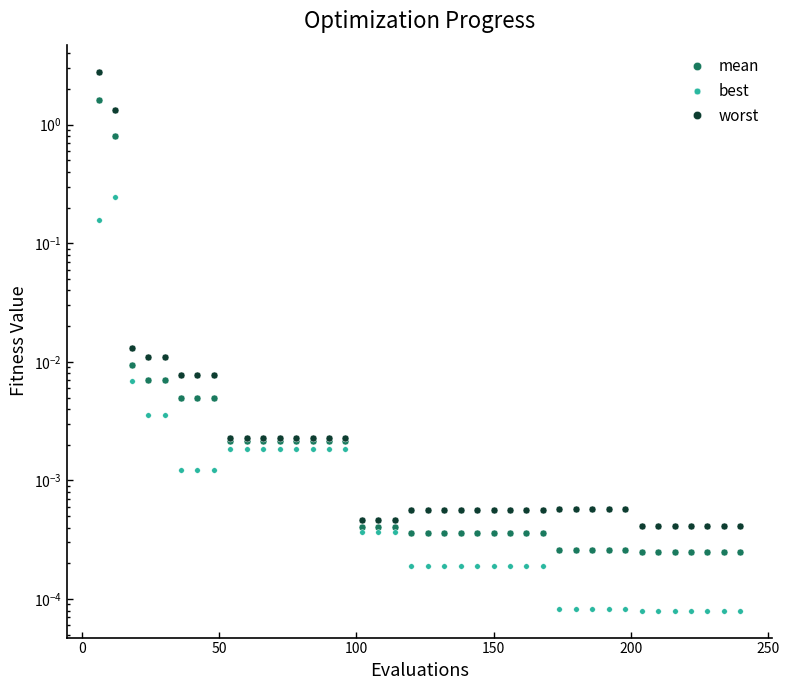

Reading left to right, list all the values displayed in this chart.

mean: 1.6	0.8	0.0	0.0	0.0	0.0	0.0	0.0	0.0	0.0	0.0	0.0	0.0	0.0	0.0	0.0	0.0	0.0	0.0	0.0	0.0	0.0	0.0	0.0	0.0	0.0	0.0	0.0	0.0	0.0	0.0	0.0	0.0	0.0	0.0	0.0	0.0	0.0	0.0	0.0
best: 0.2	0.2	0.0	0.0	0.0	0.0	0.0	0.0	0.0	0.0	0.0	0.0	0.0	0.0	0.0	0.0	0.0	0.0	0.0	0.0	0.0	0.0	0.0	0.0	0.0	0.0	0.0	0.0	0.0	0.0	0.0	0.0	0.0	0.0	0.0	0.0	0.0	0.0	0.0	0.0
worst: 2.8	1.3	0.0	0.0	0.0	0.0	0.0	0.0	0.0	0.0	0.0	0.0	0.0	0.0	0.0	0.0	0.0	0.0	0.0	0.0	0.0	0.0	0.0	0.0	0.0	0.0	0.0	0.0	0.0	0.0	0.0	0.0	0.0	0.0	0.0	0.0	0.0	0.0	0.0	0.0